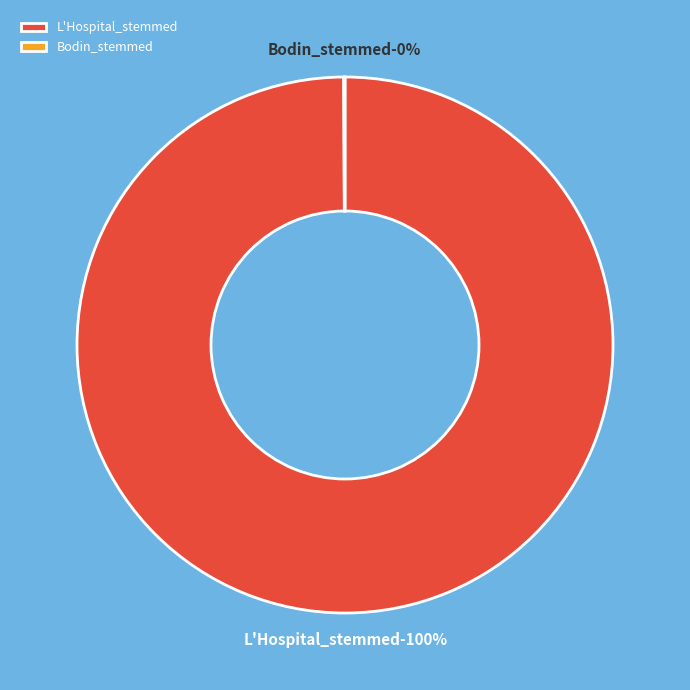

To the nearest percent, what is the combined percentage of L'Hospital_stemmed and Bodin_stemmed?

100%